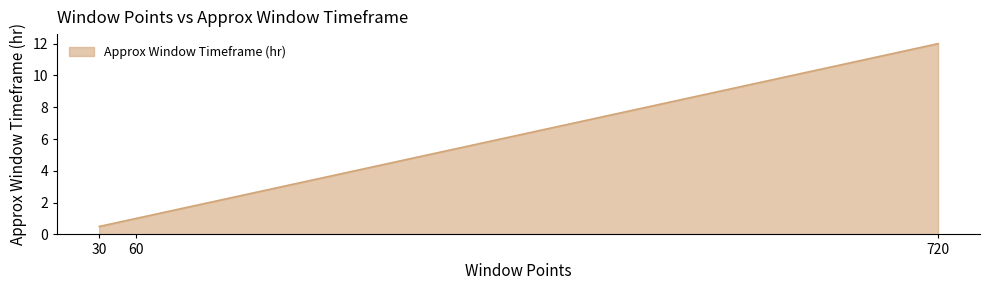

Is it true that the value at 60 is 1.0?

True